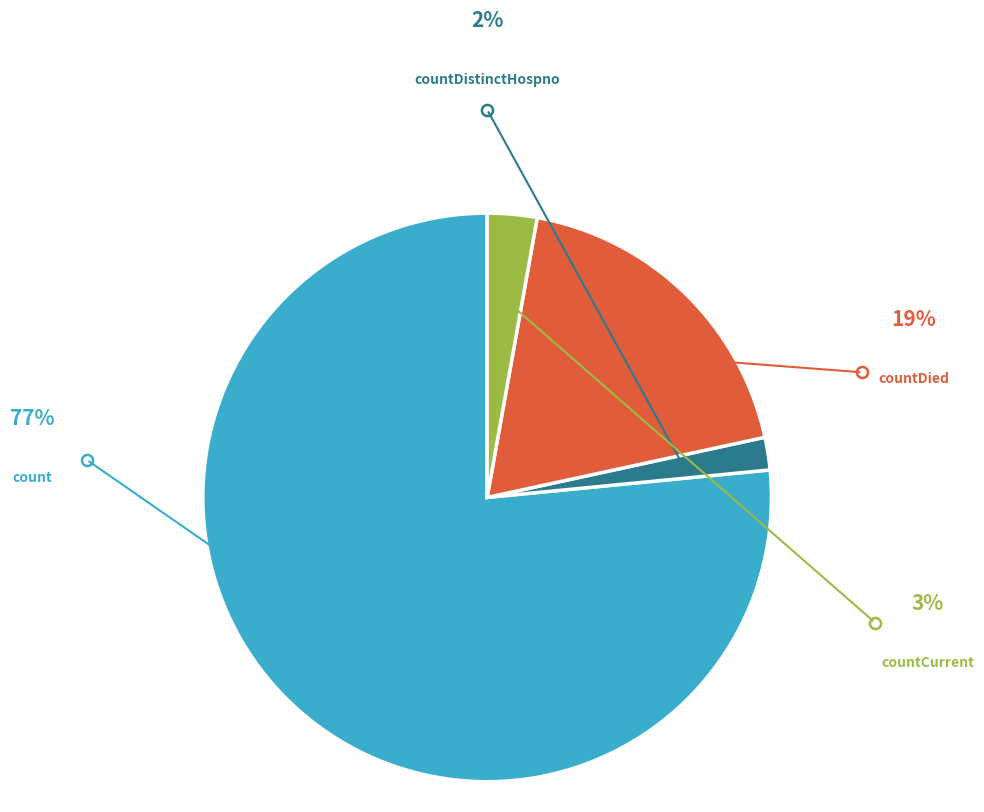

To the nearest percent, what percentage of the pie is countDied?

19%